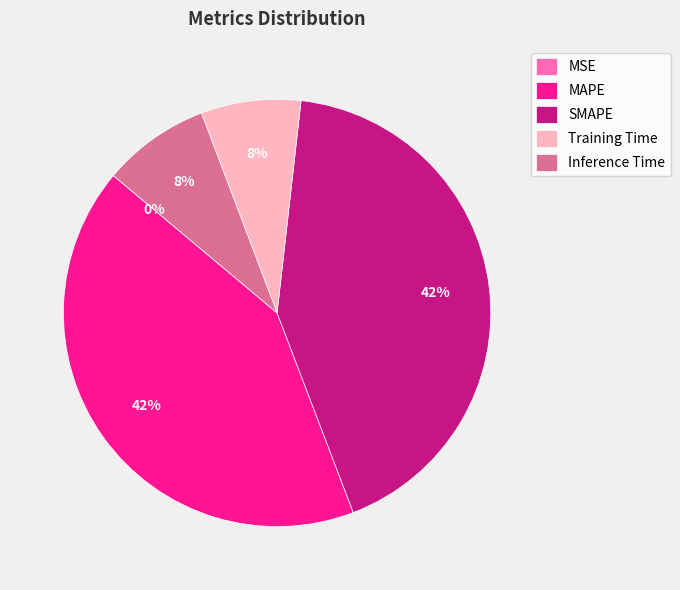

To the nearest percent, what portion does MAPE represent?

42%